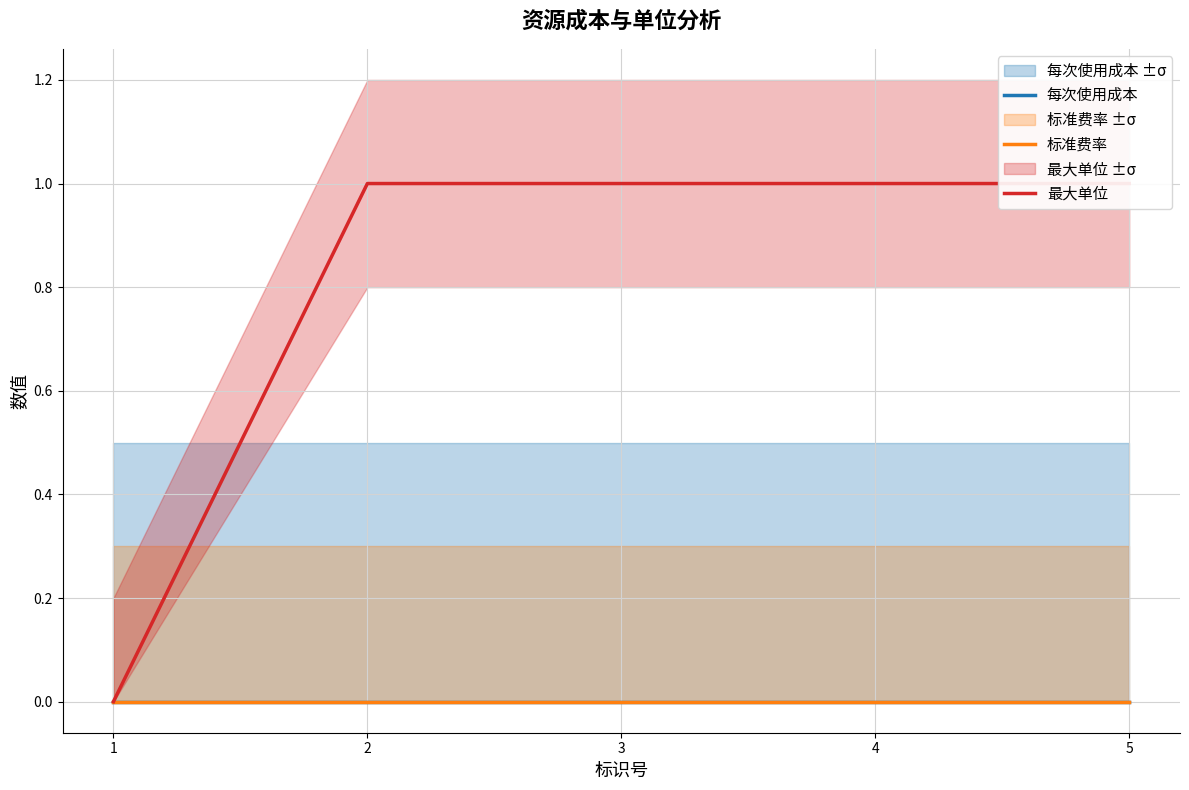

How many positive values does the 最大单位 series have?

4